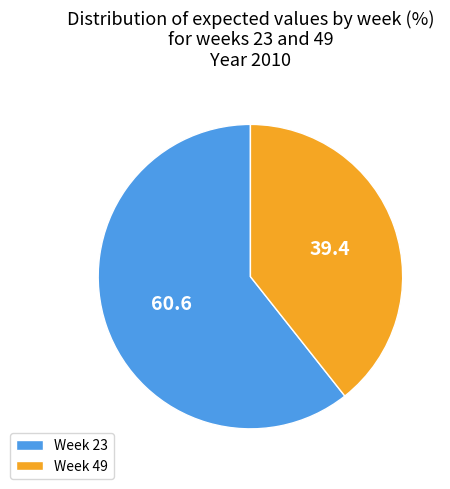

How many slices are in this pie chart?

2